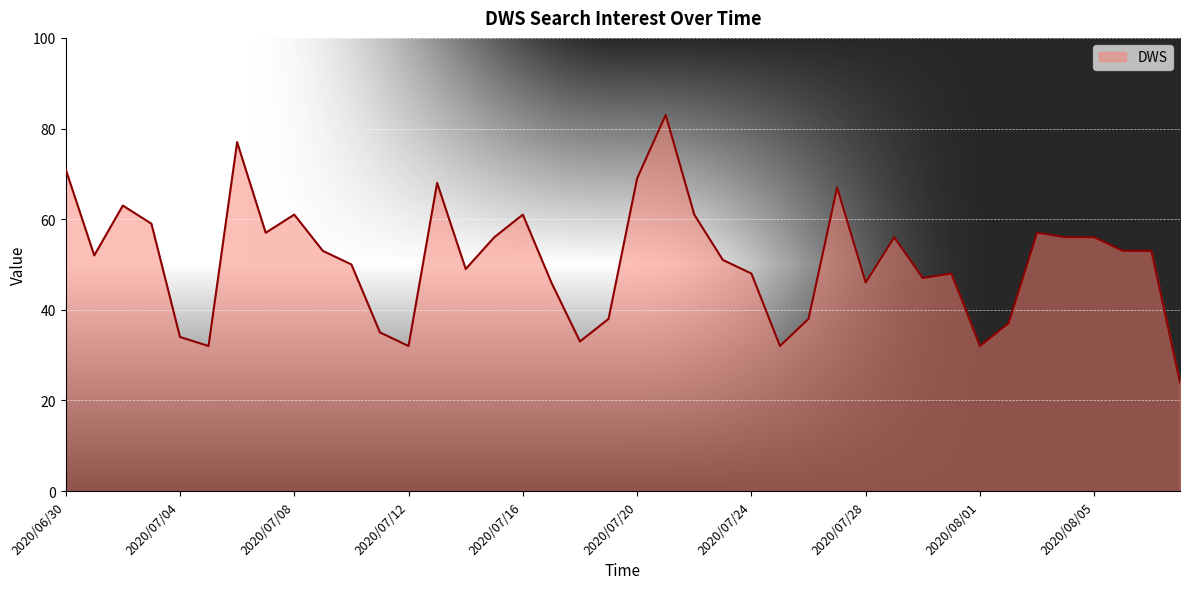

What is the maximum value shown in the chart?

83